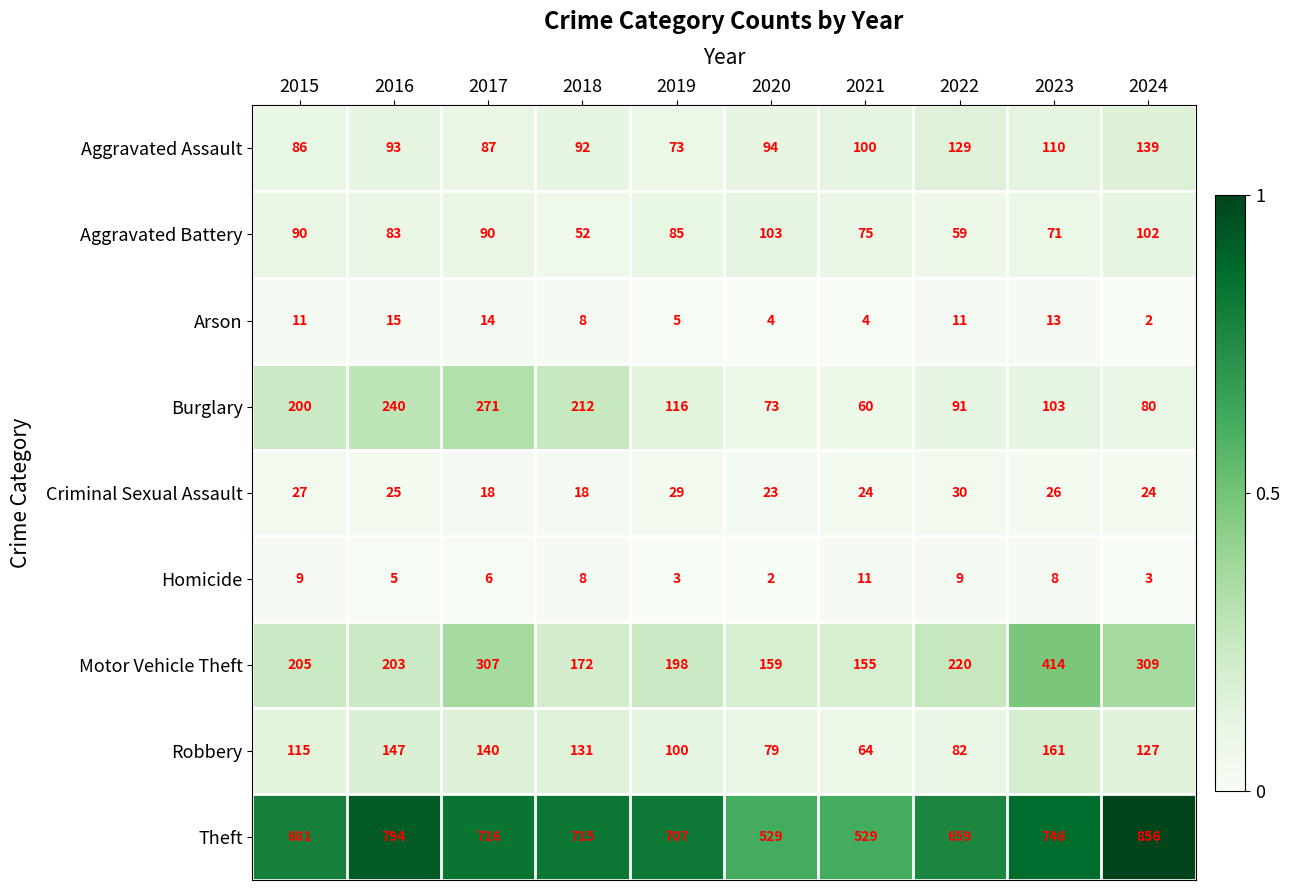

What is the total value across all series at 2024?

1642